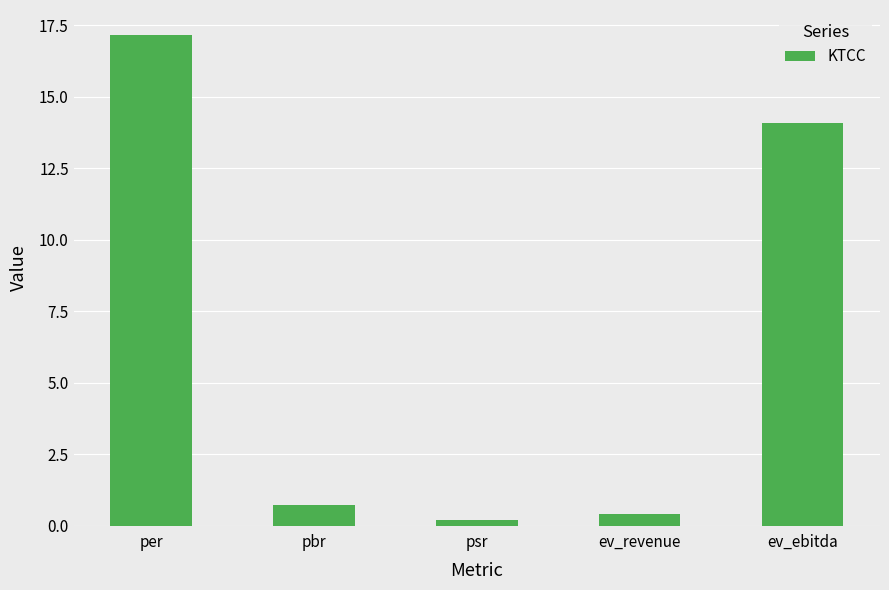

What is the label of the 3rd bar from the right?

psr